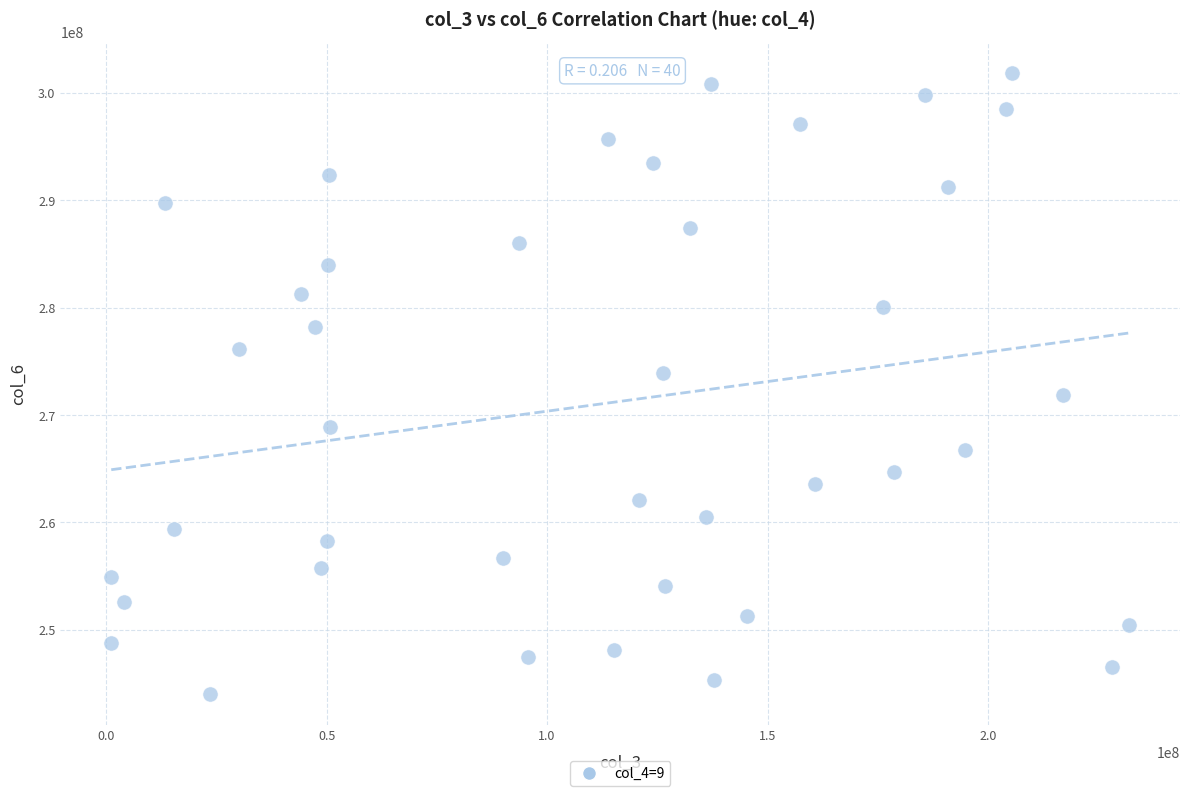

What is the range of X values (max minus min)?

230789664